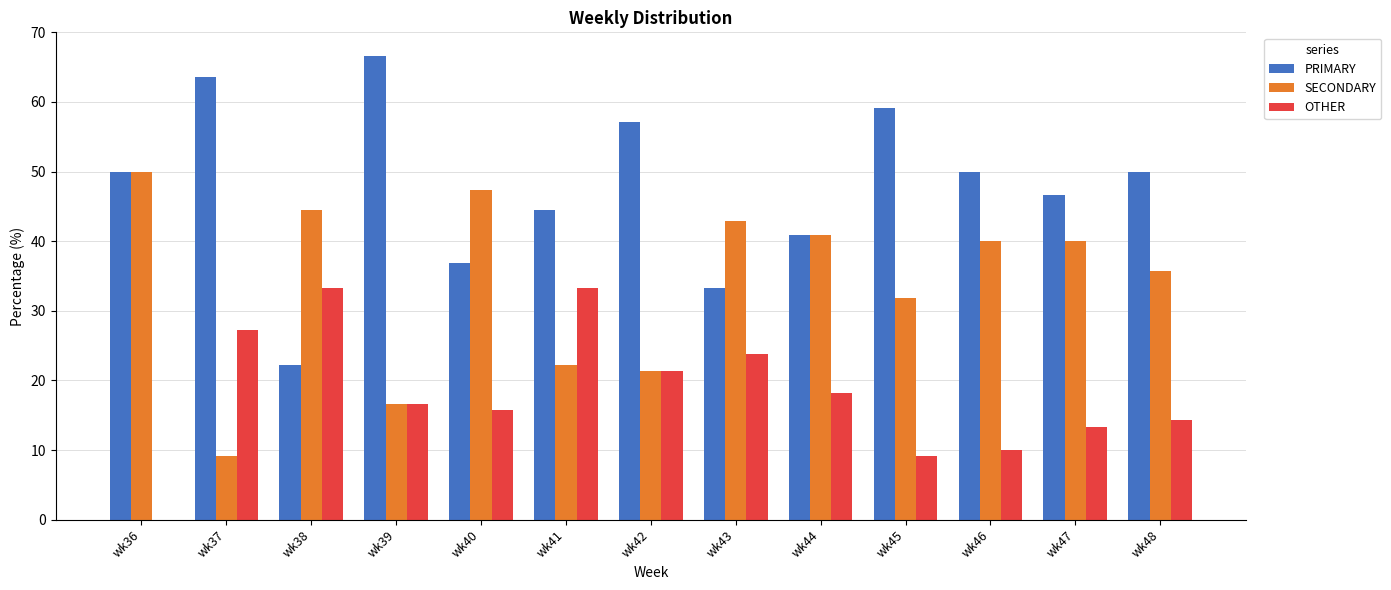

Is the value of OTHER at wk43 greater than the value of PRIMARY at wk44?

No